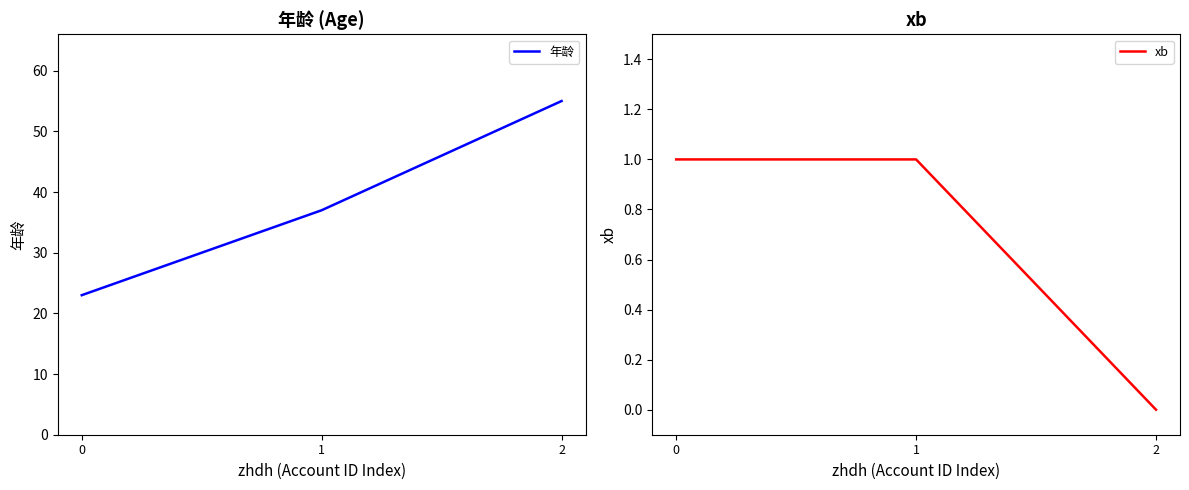

Reading left to right, transcribe all the data shown in this chart.

年龄: 0=23	1=37	2=55
xb: 0=1	1=1	2=0